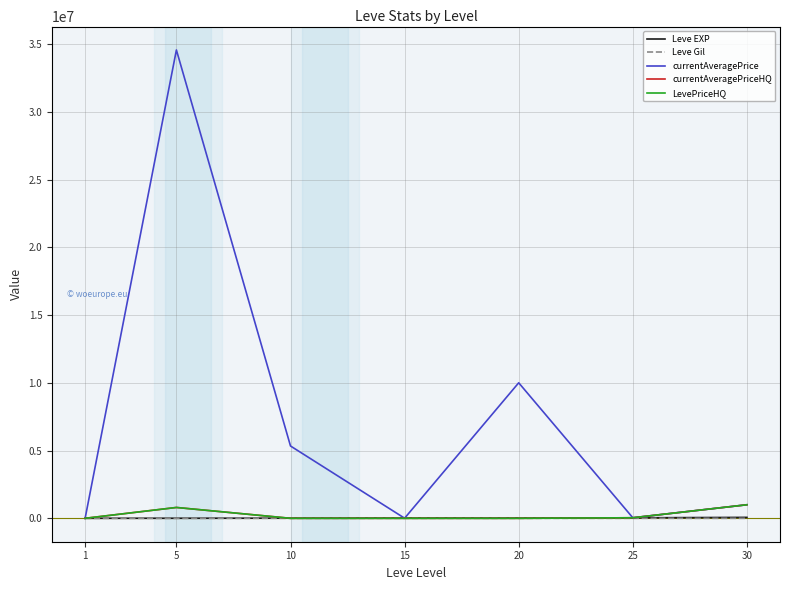

True or false: currentAveragePrice has more than 2 points higher than both neighbors.

False